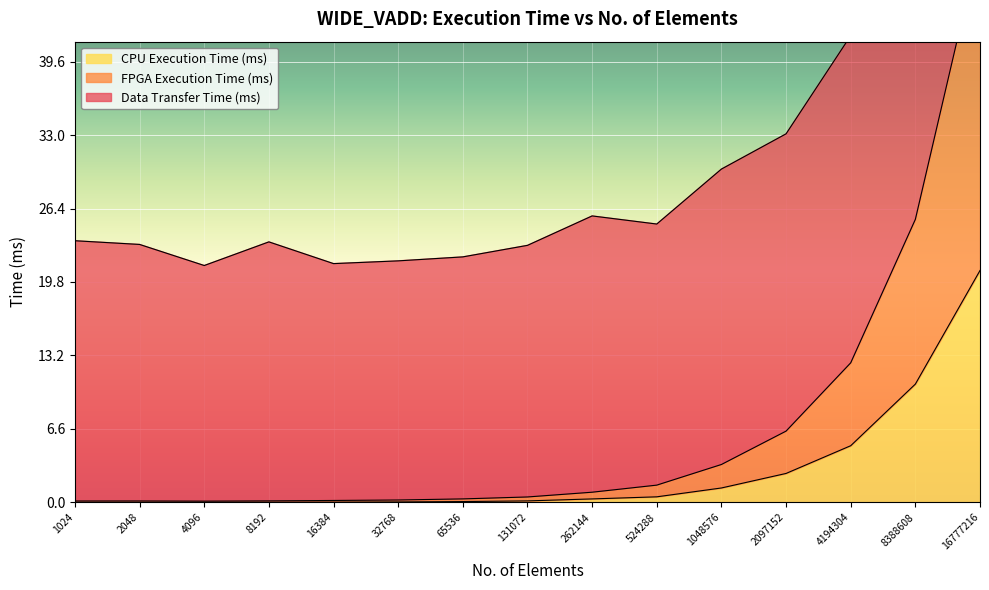

Is it true that CPU Execution Time (ms) equals 0.0 at 1024?

True